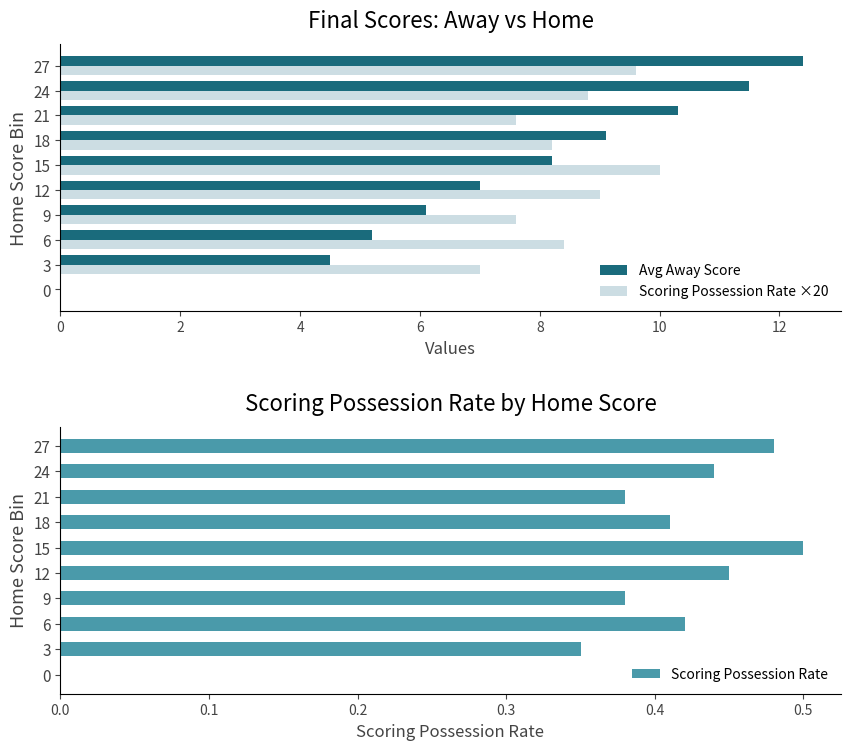

How many bars are there in total?

30